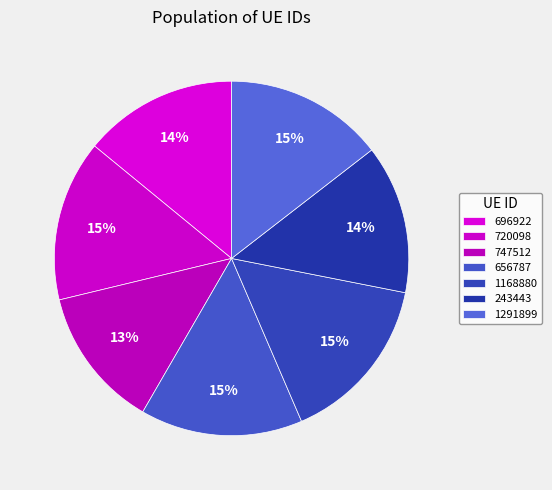

True or false: 243443 accounts for 3% of the total.

False